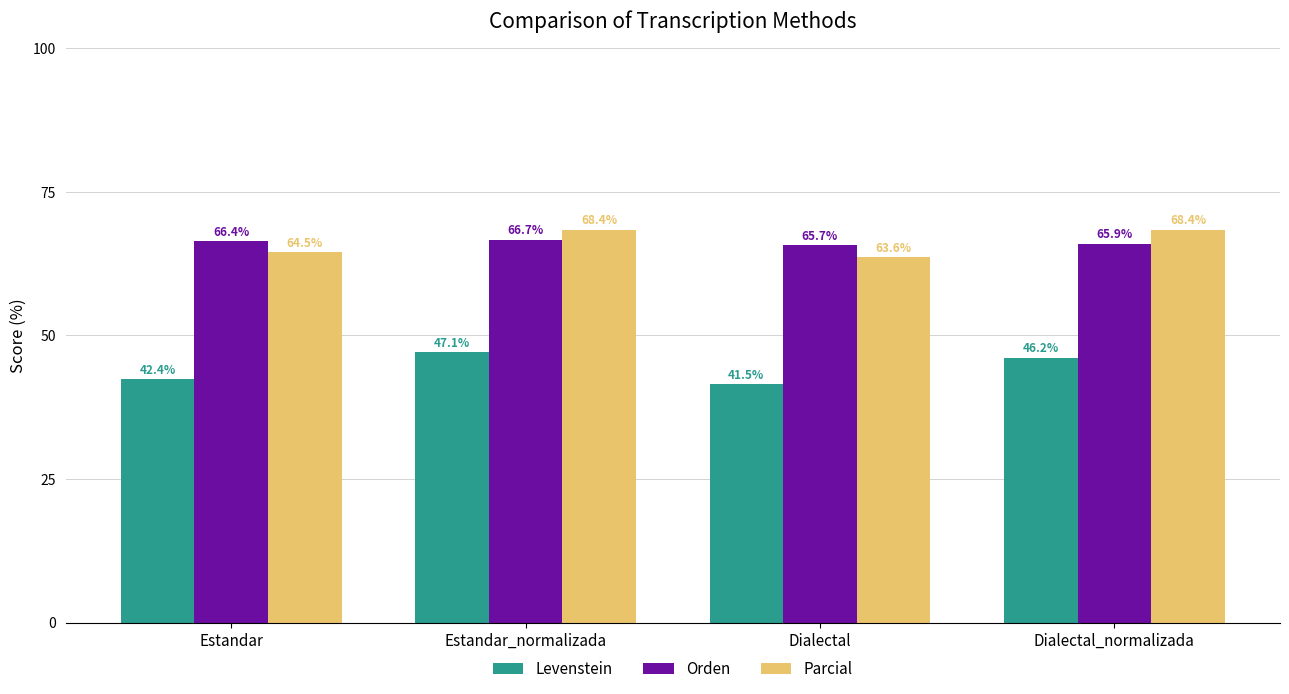

What is the difference between the maximum and second lowest values in the Levenstein series?

4.7